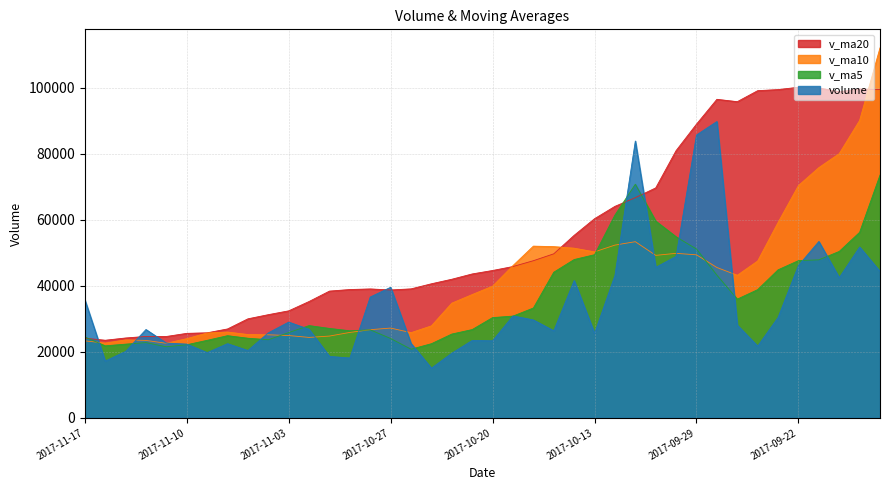

What are all the series names shown in the legend?

v_ma20, v_ma10, v_ma5, volume